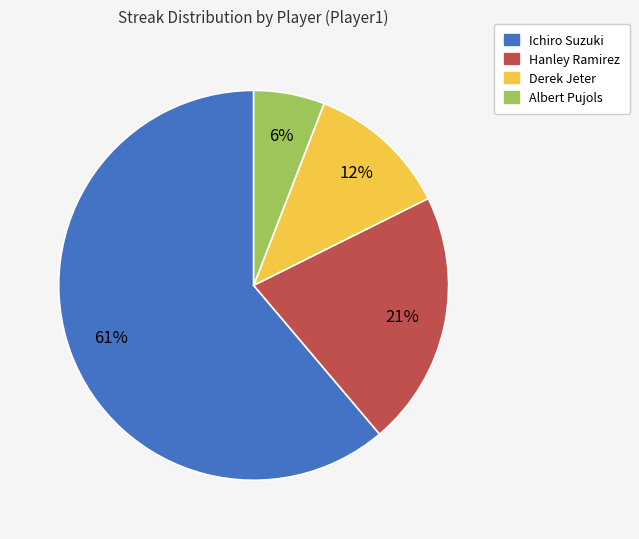

True or false: Ichiro Suzuki accounts for 61% of the total.

True